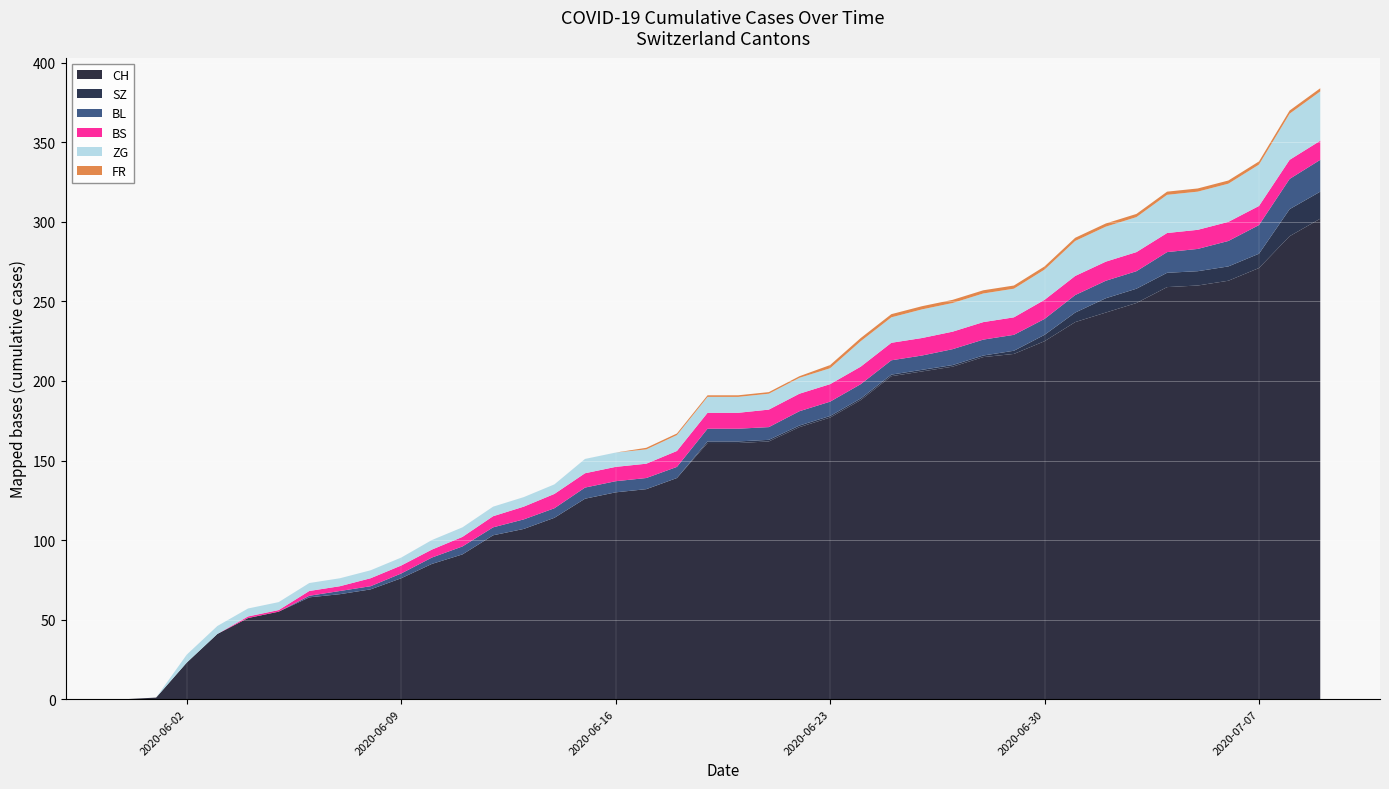

Reading left to right, extract all data points from this chart.

CH: 2020-05-31=0	2020-06-01=1	2020-06-02=23	2020-06-03=41	2020-06-04=51	2020-06-05=55	2020-06-06=64	2020-06-07=66	2020-06-08=69	2020-06-09=76	2020-06-10=85	2020-06-11=91	2020-06-12=103	2020-06-13=107	2020-06-14=114	2020-06-15=126	2020-06-16=130	2020-06-17=132	2020-06-18=139	2020-06-19=161	2020-06-20=161	2020-06-21=162	2020-06-22=171	2020-06-23=177	2020-06-24=188	2020-06-25=203	2020-06-26=206	2020-06-27=209	2020-06-28=215	2020-06-29=217	2020-06-30=225	2020-07-01=237	2020-07-02=243	2020-07-03=249	2020-07-04=259	2020-07-05=260	2020-07-06=263	2020-07-07=271	2020-07-08=291	2020-07-09=302
SZ: 2020-05-31=0	2020-06-01=0	2020-06-02=0	2020-06-03=0	2020-06-04=0	2020-06-05=0	2020-06-06=0	2020-06-07=0	2020-06-08=0	2020-06-09=0	2020-06-10=0	2020-06-11=0	2020-06-12=0	2020-06-13=0	2020-06-14=0	2020-06-15=0	2020-06-16=0	2020-06-17=0	2020-06-18=0	2020-06-19=1	2020-06-20=1	2020-06-21=1	2020-06-22=1	2020-06-23=1	2020-06-24=1	2020-06-25=1	2020-06-26=1	2020-06-27=1	2020-06-28=1	2020-06-29=2	2020-06-30=4	2020-07-01=6	2020-07-02=9	2020-07-03=9	2020-07-04=9	2020-07-05=9	2020-07-06=9	2020-07-07=9	2020-07-08=17	2020-07-09=17
BL: 2020-05-31=0	2020-06-01=0	2020-06-02=0	2020-06-03=0	2020-06-04=0	2020-06-05=0	2020-06-06=1	2020-06-07=2	2020-06-08=2	2020-06-09=3	2020-06-10=4	2020-06-11=5	2020-06-12=5	2020-06-13=6	2020-06-14=6	2020-06-15=7	2020-06-16=7	2020-06-17=7	2020-06-18=7	2020-06-19=8	2020-06-20=8	2020-06-21=8	2020-06-22=9	2020-06-23=9	2020-06-24=9	2020-06-25=9	2020-06-26=9	2020-06-27=10	2020-06-28=10	2020-06-29=10	2020-06-30=10	2020-07-01=11	2020-07-02=11	2020-07-03=11	2020-07-04=13	2020-07-05=14	2020-07-06=16	2020-07-07=18	2020-07-08=19	2020-07-09=20
BS: 2020-05-31=0	2020-06-01=0	2020-06-02=0	2020-06-03=0	2020-06-04=1	2020-06-05=1	2020-06-06=3	2020-06-07=3	2020-06-08=5	2020-06-09=5	2020-06-10=5	2020-06-11=6	2020-06-12=7	2020-06-13=8	2020-06-14=9	2020-06-15=9	2020-06-16=9	2020-06-17=9	2020-06-18=10	2020-06-19=10	2020-06-20=10	2020-06-21=11	2020-06-22=11	2020-06-23=11	2020-06-24=11	2020-06-25=11	2020-06-26=11	2020-06-27=11	2020-06-28=11	2020-06-29=11	2020-06-30=12	2020-07-01=12	2020-07-02=12	2020-07-03=12	2020-07-04=12	2020-07-05=12	2020-07-06=12	2020-07-07=12	2020-07-08=12	2020-07-09=12
ZG: 2020-05-31=0	2020-06-01=0	2020-06-02=5	2020-06-03=5	2020-06-04=5	2020-06-05=5	2020-06-06=5	2020-06-07=5	2020-06-08=5	2020-06-09=5	2020-06-10=6	2020-06-11=6	2020-06-12=6	2020-06-13=6	2020-06-14=6	2020-06-15=9	2020-06-16=9	2020-06-17=9	2020-06-18=10	2020-06-19=10	2020-06-20=10	2020-06-21=10	2020-06-22=10	2020-06-23=10	2020-06-24=16	2020-06-25=16	2020-06-26=18	2020-06-27=18	2020-06-28=18	2020-06-29=18	2020-06-30=19	2020-07-01=22	2020-07-02=22	2020-07-03=22	2020-07-04=24	2020-07-05=24	2020-07-06=24	2020-07-07=26	2020-07-08=29	2020-07-09=31
FR: 2020-05-31=0	2020-06-01=0	2020-06-02=0	2020-06-03=0	2020-06-04=0	2020-06-05=0	2020-06-06=0	2020-06-07=0	2020-06-08=0	2020-06-09=0	2020-06-10=0	2020-06-11=0	2020-06-12=0	2020-06-13=0	2020-06-14=0	2020-06-15=0	2020-06-16=0	2020-06-17=1	2020-06-18=1	2020-06-19=1	2020-06-20=1	2020-06-21=1	2020-06-22=1	2020-06-23=2	2020-06-24=2	2020-06-25=2	2020-06-26=2	2020-06-27=2	2020-06-28=2	2020-06-29=2	2020-06-30=2	2020-07-01=2	2020-07-02=2	2020-07-03=2	2020-07-04=2	2020-07-05=2	2020-07-06=2	2020-07-07=2	2020-07-08=2	2020-07-09=2